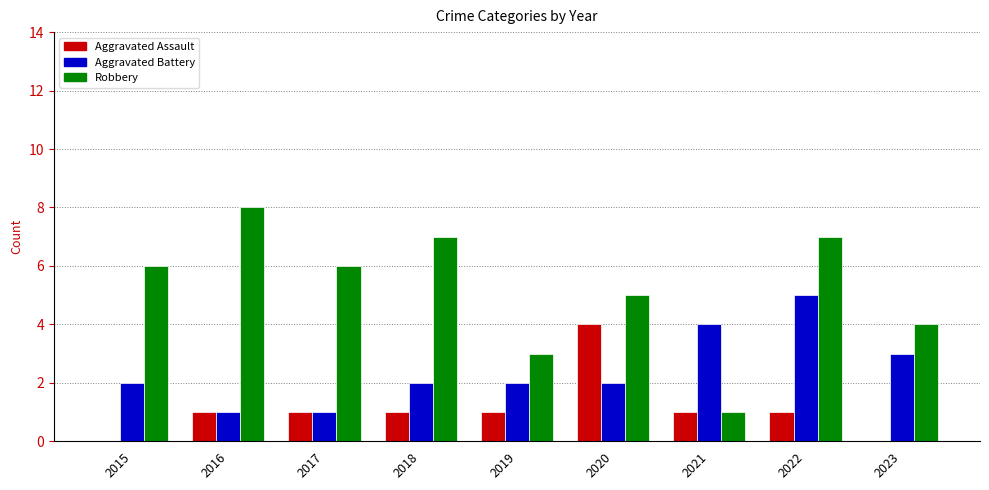

Is it true that Aggravated Battery equals 6 at 2021?

False